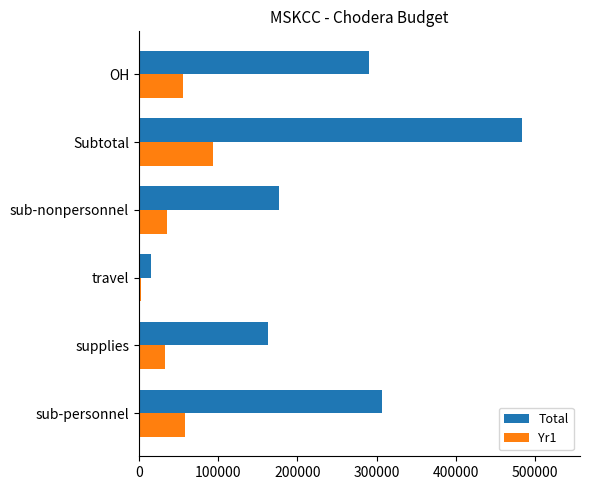

What is the sum of all Yr1 values?

277991.6